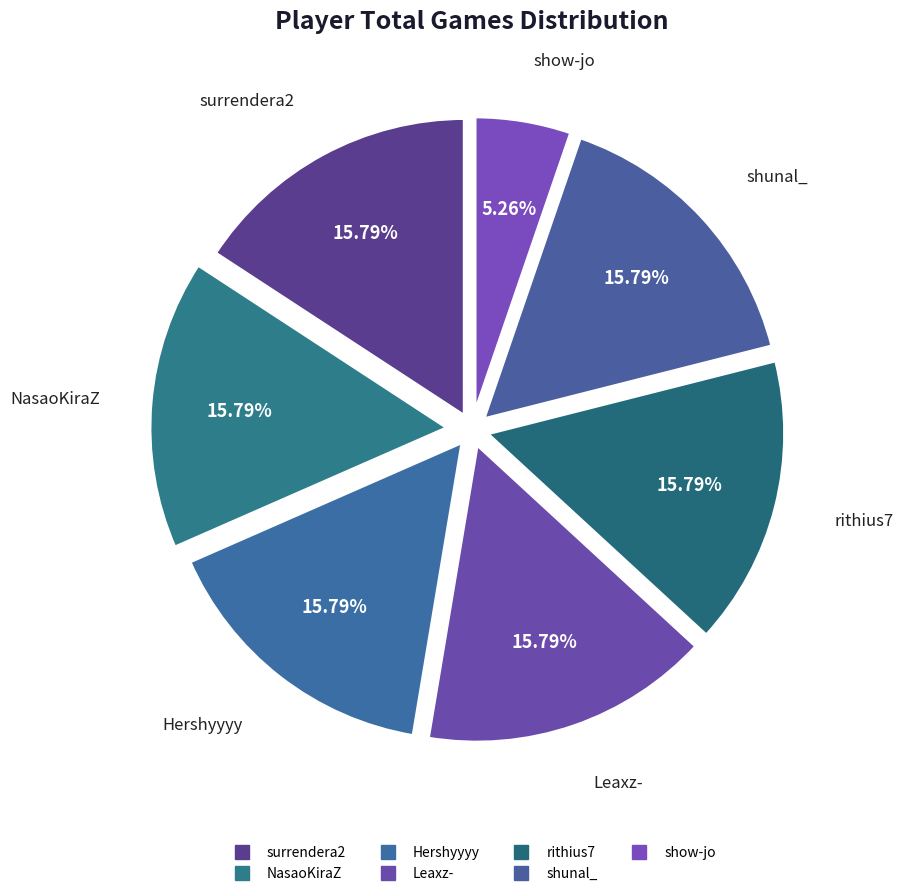

To the nearest percent, what is the average slice percentage?

14%